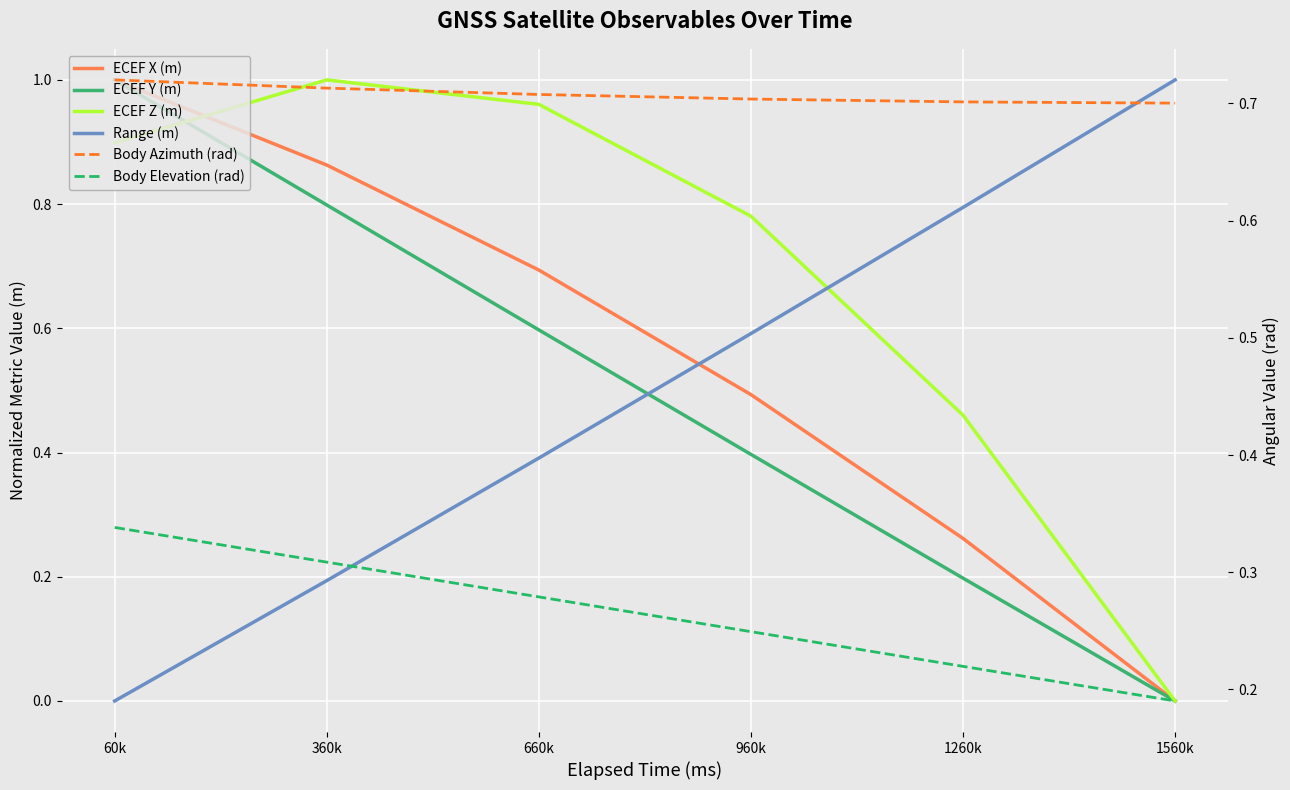

What is the difference between the maximum and minimum values in the Body Elevation (rad) series?

0.1